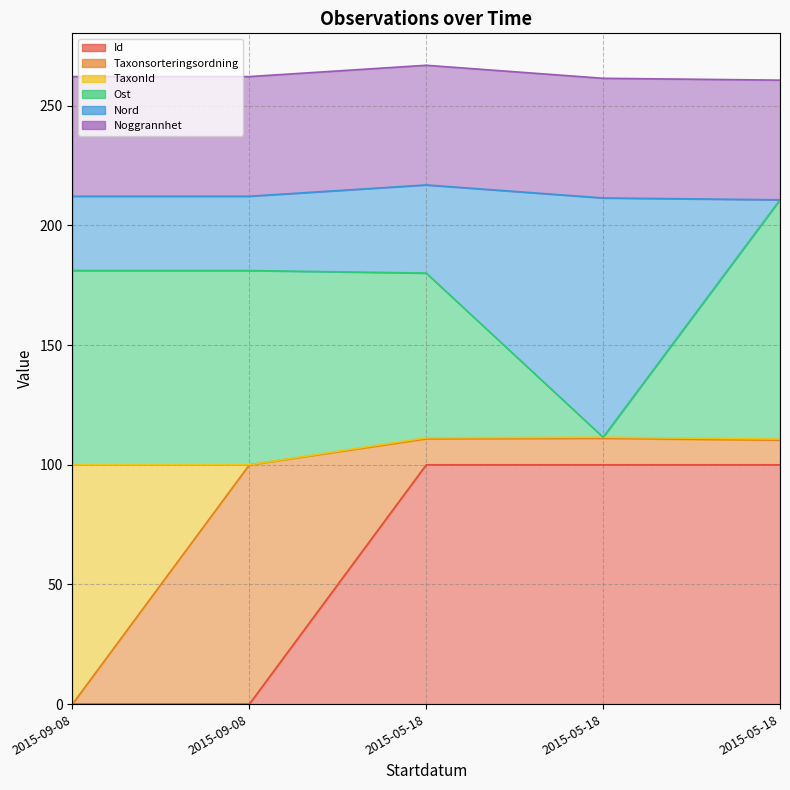

Count the number of categories in the chart.

5